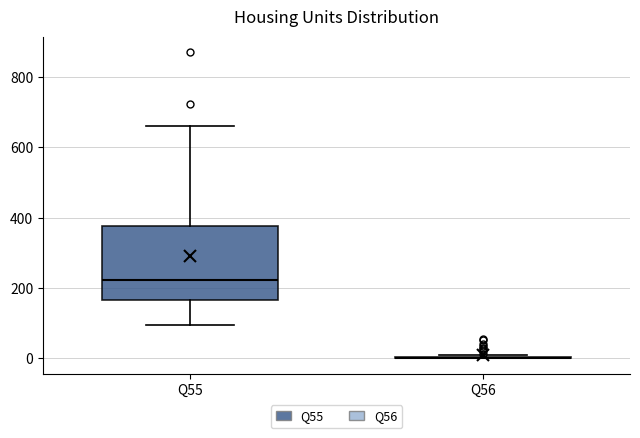

Which box is the tallest, from its lower edge to its upper edge?

Q55